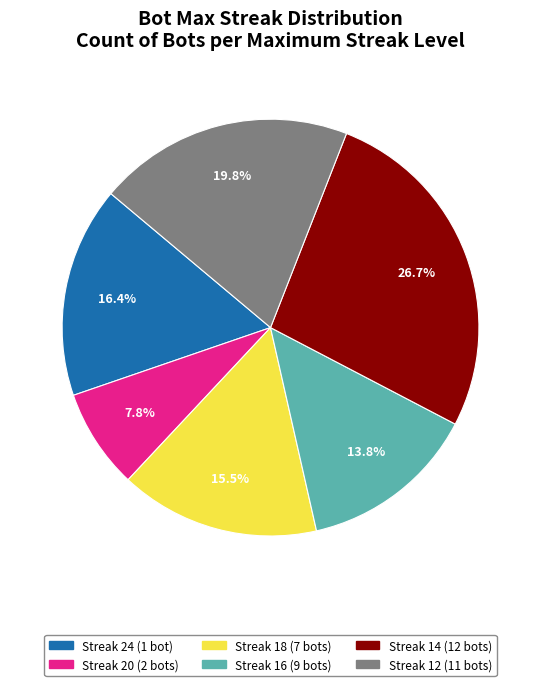

Is there a majority slice in this chart?

No